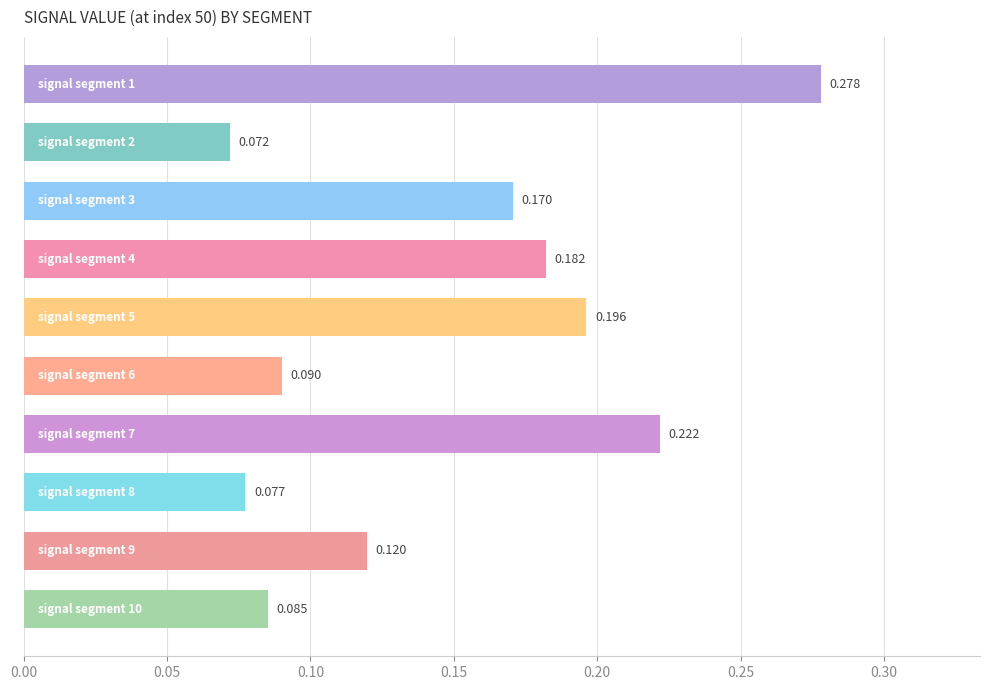

Are the bars horizontal?

Yes